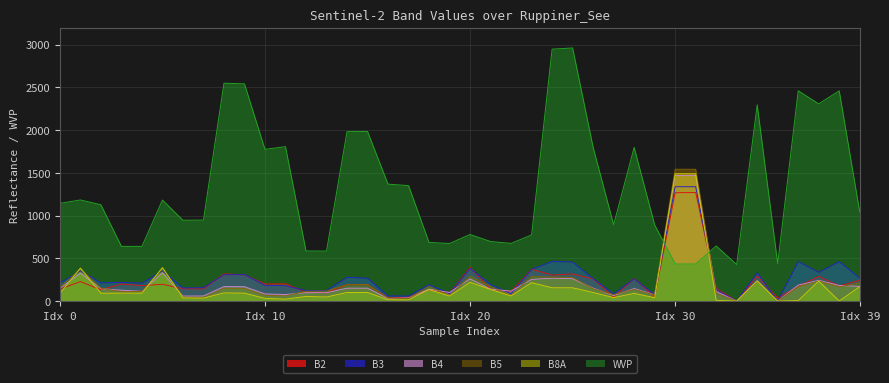

At which category is the sum across all series the highest?

31